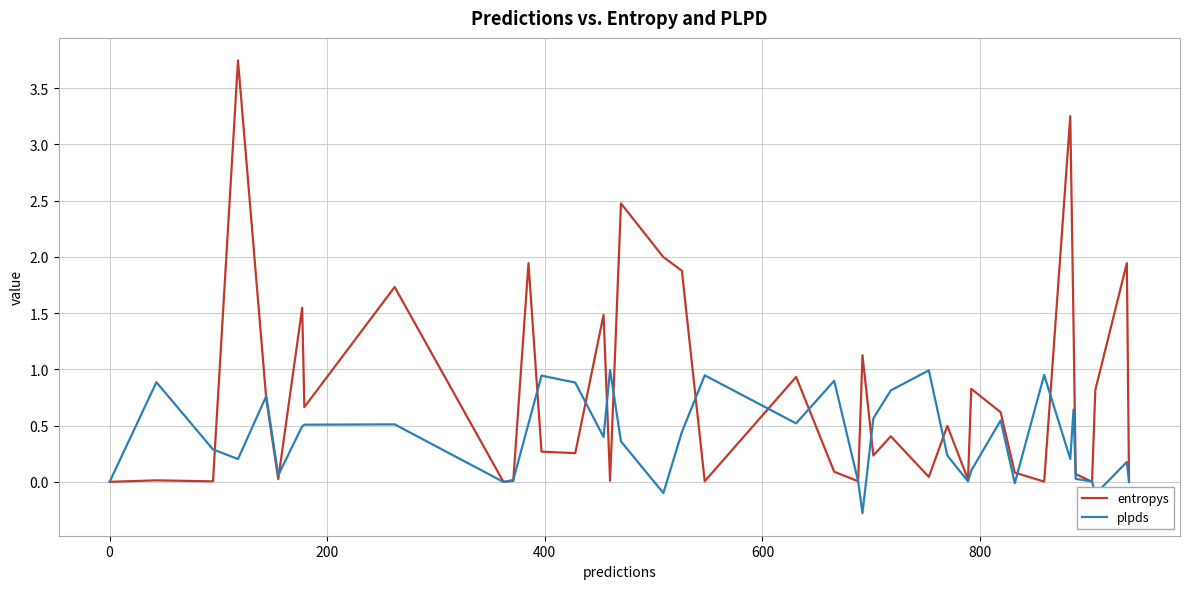

Which series has the widest spread of values?

entropys